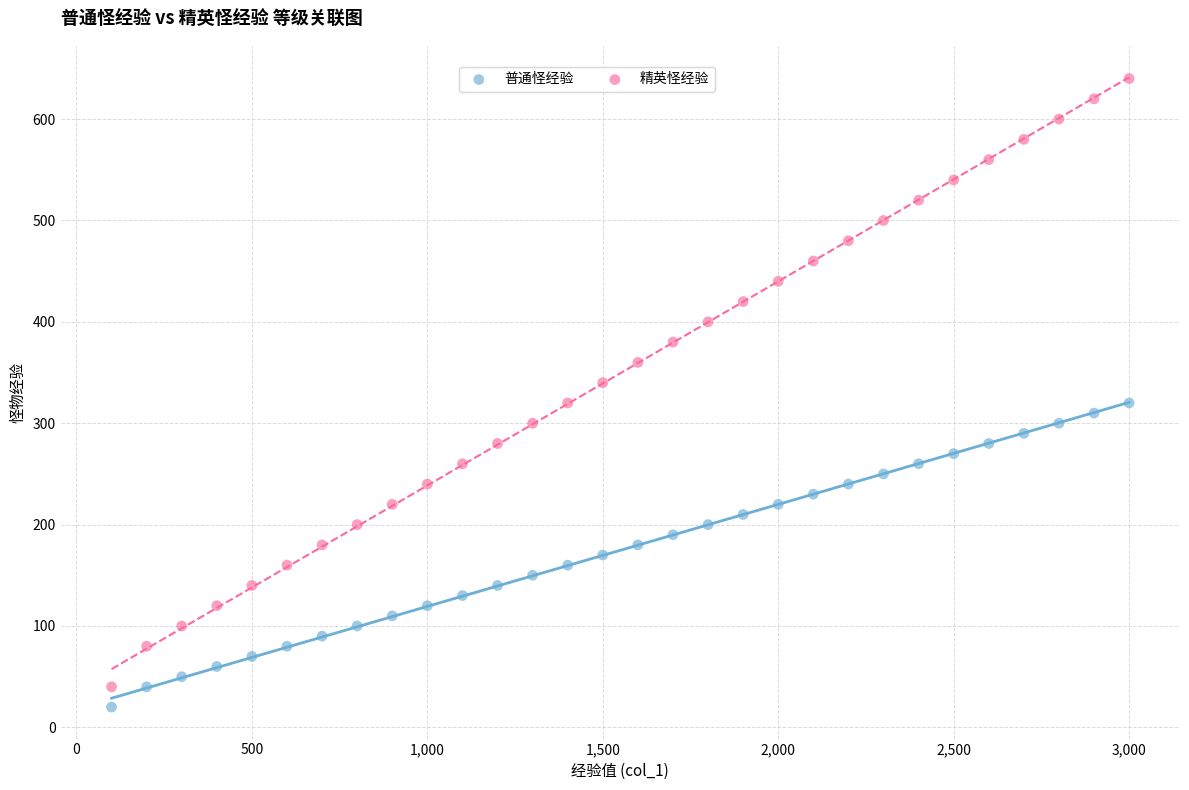

Which series reaches the minimum Y coordinate?

普通怪经验